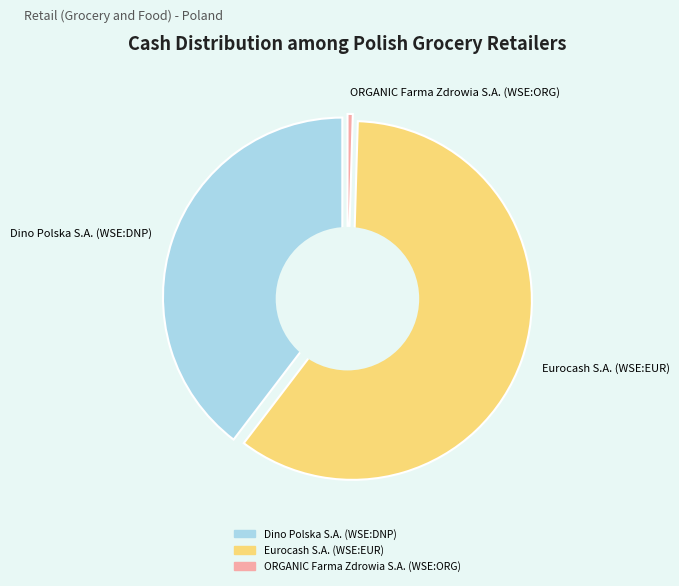

What percentage is the Dino Polska S.A. (WSE:DNP) slice, to the nearest percent?

40%